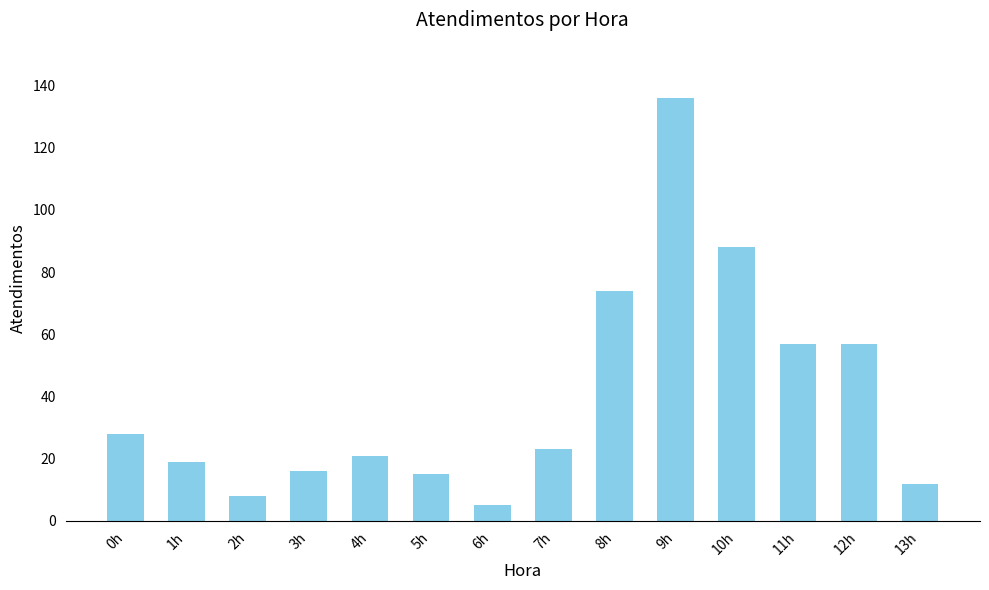

Are the bars horizontal?

No